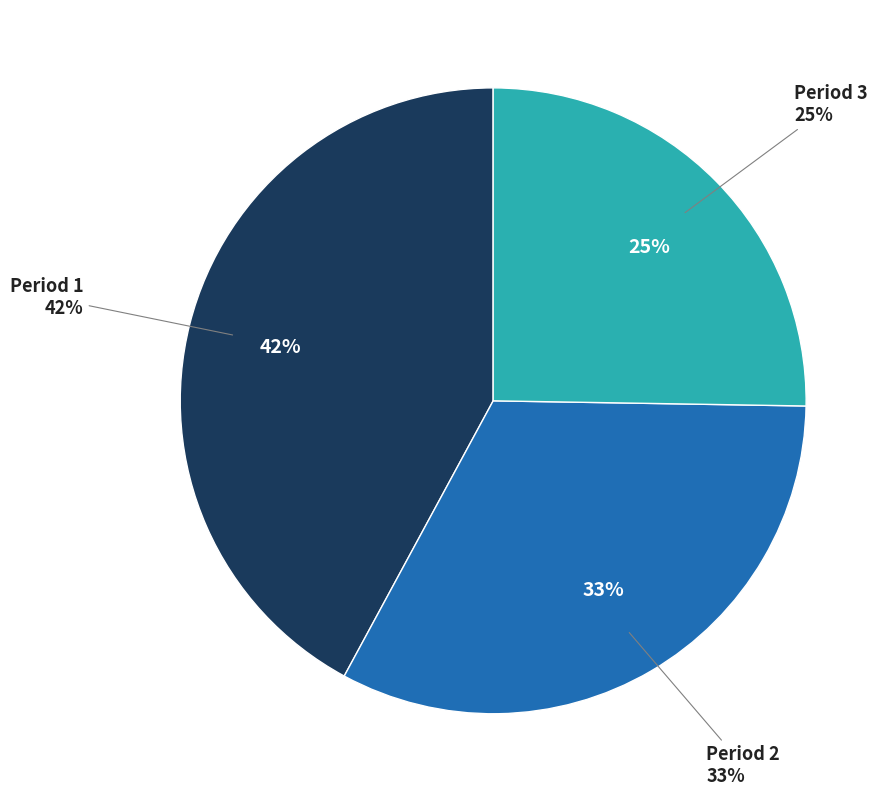

Between Period 3 and Period 1, which is larger?

Period 1